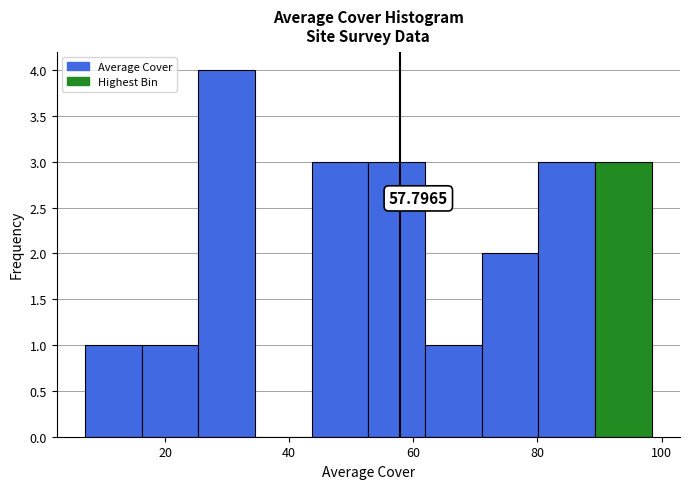

Over which range of the x-axis is the bar tallest?

26 to 34